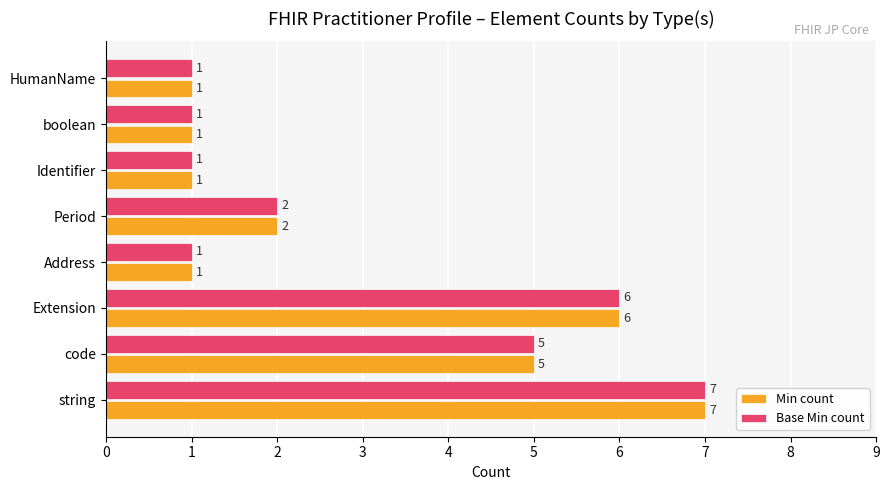

What is the minimum value for Base Min count?

1